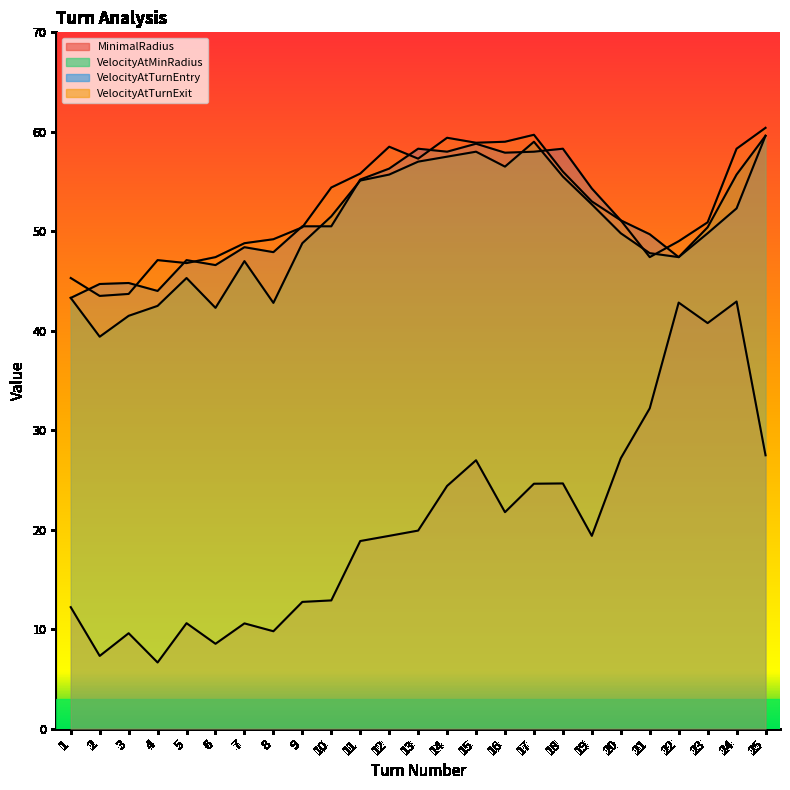

What is the difference between the maximum and minimum values in the VelocityAtMinRadius series?

20.2